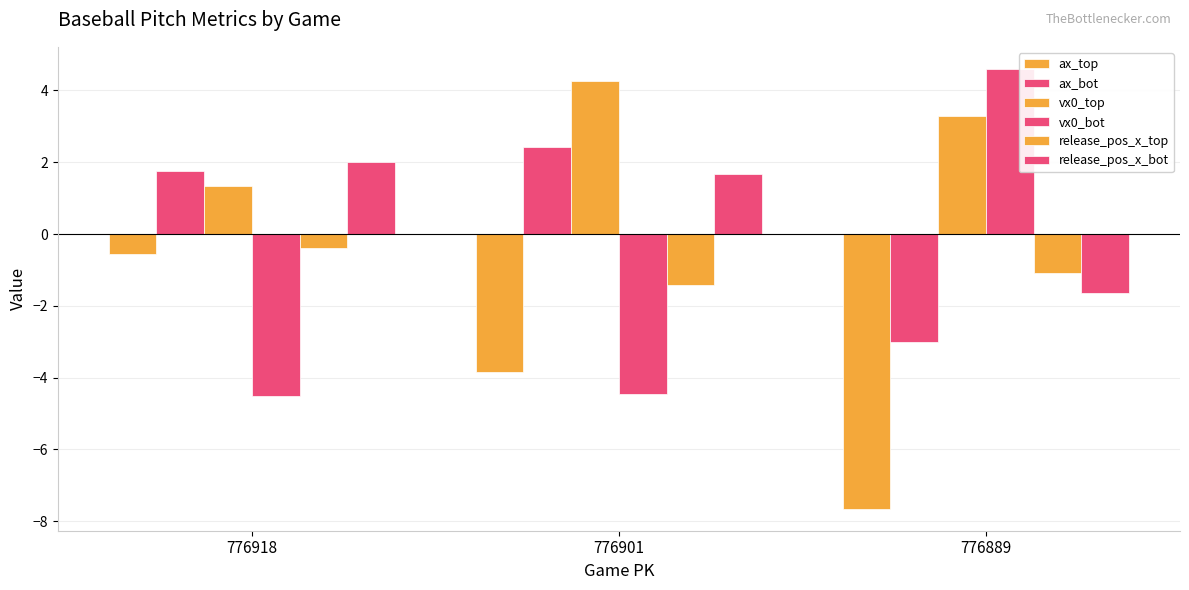

Reading right to left, extract all data points from this chart.

ax_top: -7.7	-3.8	-0.5
ax_bot: -3.0	2.4	1.8
vx0_top: 3.3	4.2	1.3
vx0_bot: 4.6	-4.4	-4.5
release_pos_x_top: -1.1	-1.4	-0.4
release_pos_x_bot: -1.7	1.7	2.0